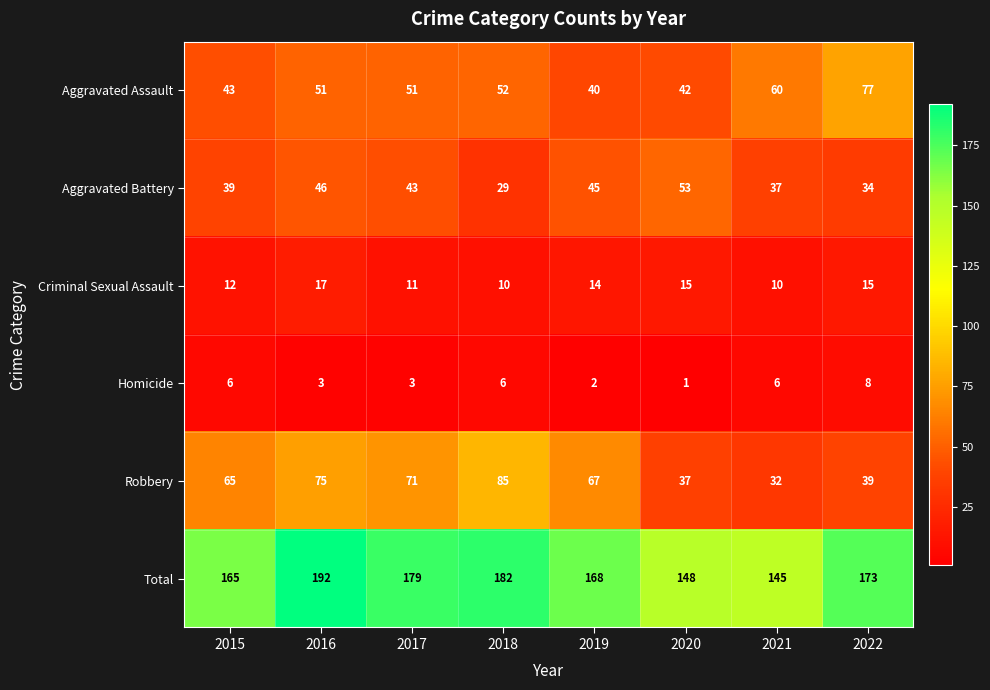

Between 2019 and 2021, which series saw the biggest shift?

Robbery